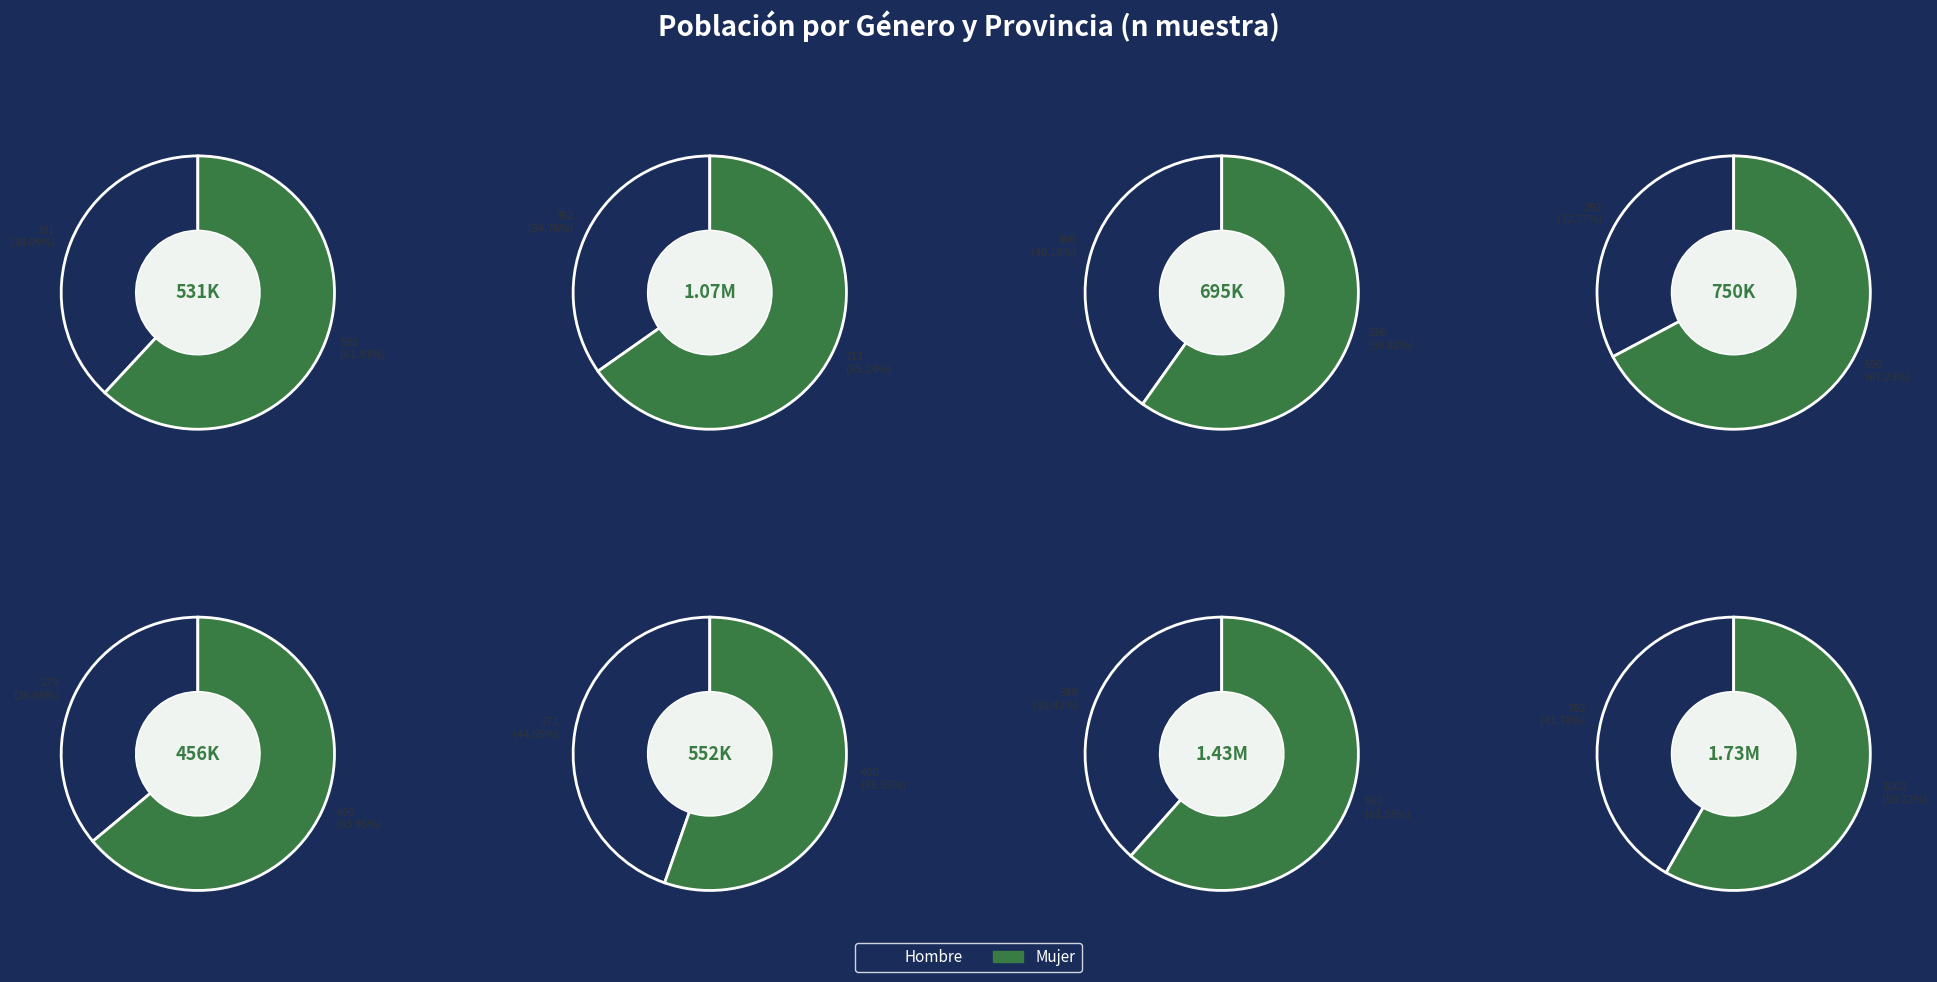

Which series has the largest range (max minus min)?

Mujer (n muestra)